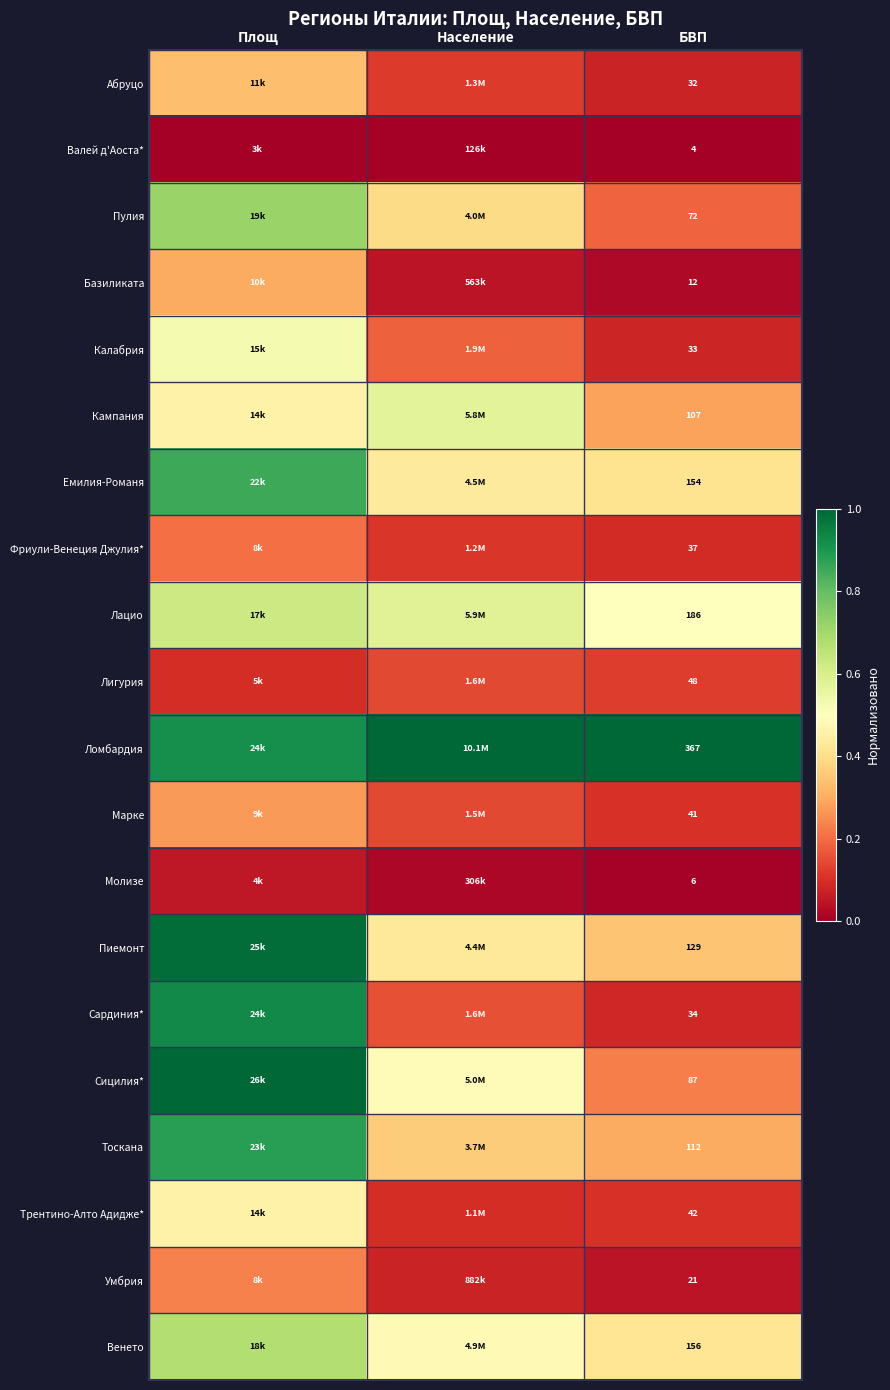

Which label corresponds to the largest value in the chart?

Население